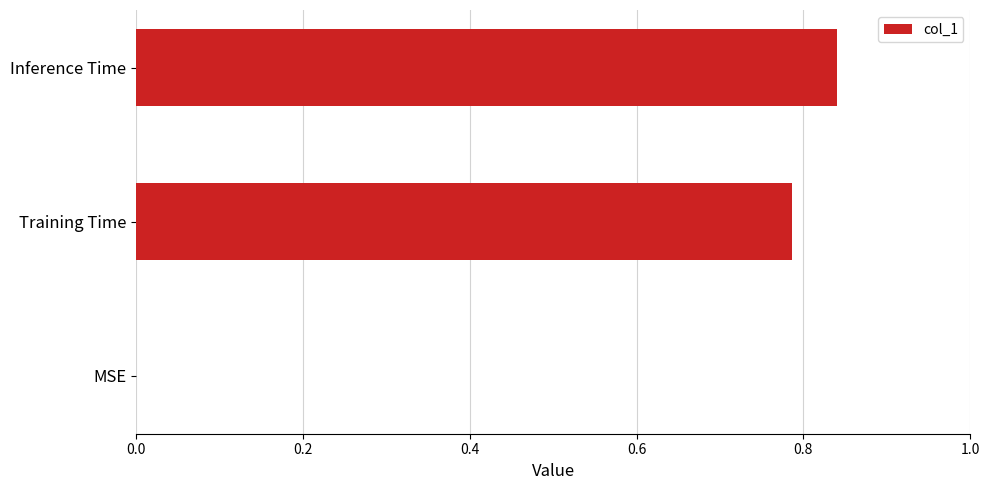

What is the average value?

0.5